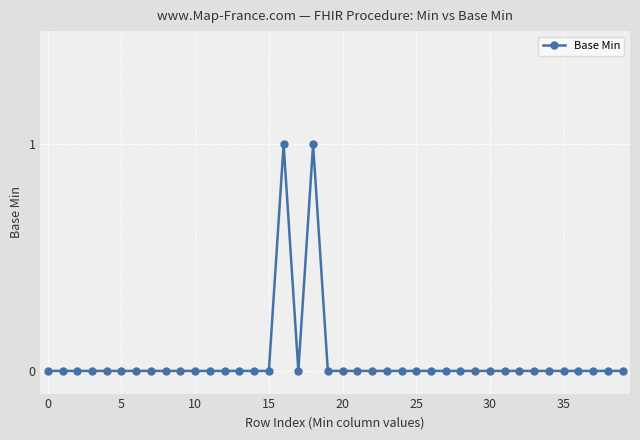

True or false: the data has more than 1 interior local peaks.

True